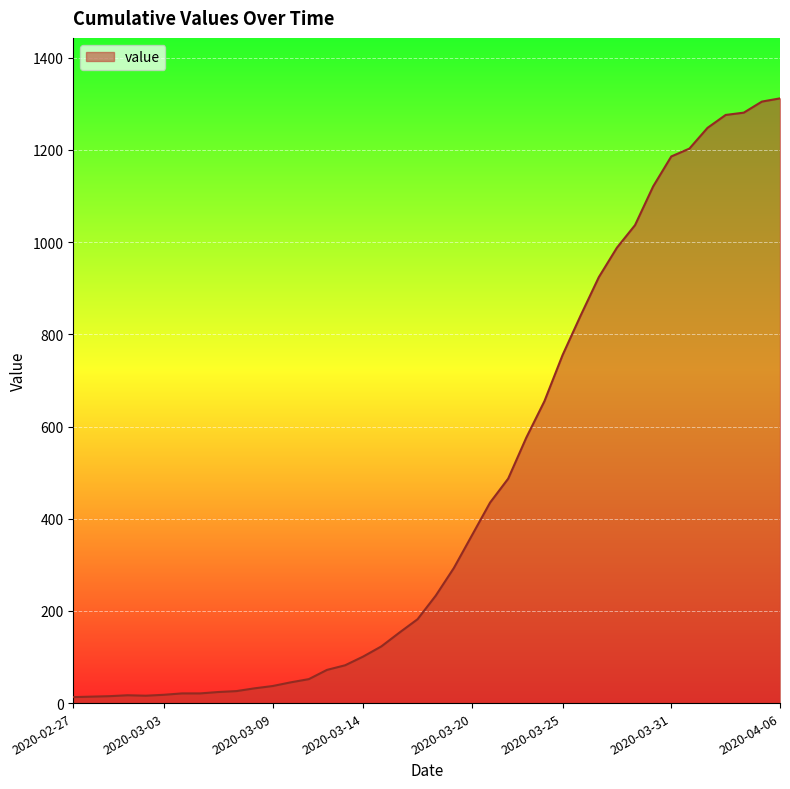

What is the difference between the maximum and minimum values?

1299